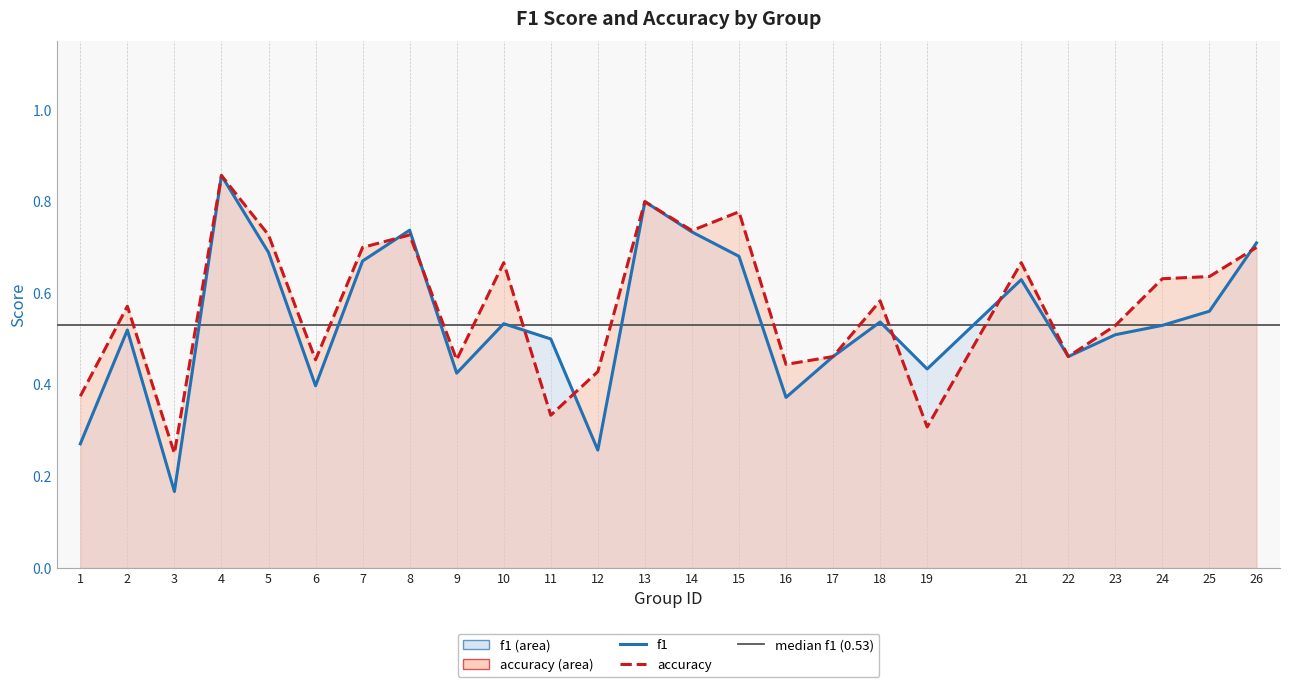

How many interior local valleys does the accuracy series have?

8